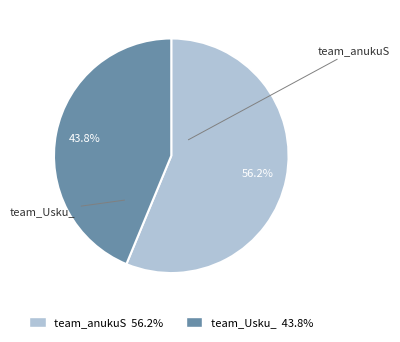

To the nearest percent, what portion does team_Usku_ represent?

44%